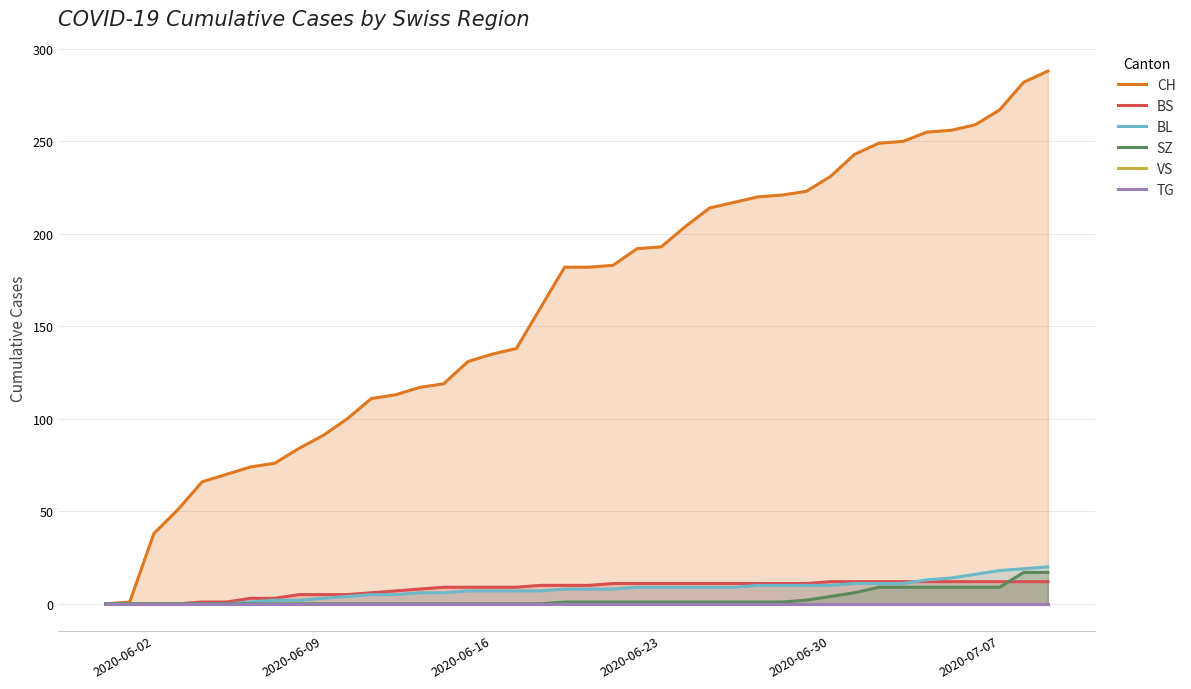

How many intersections are there between BS and SZ?

1